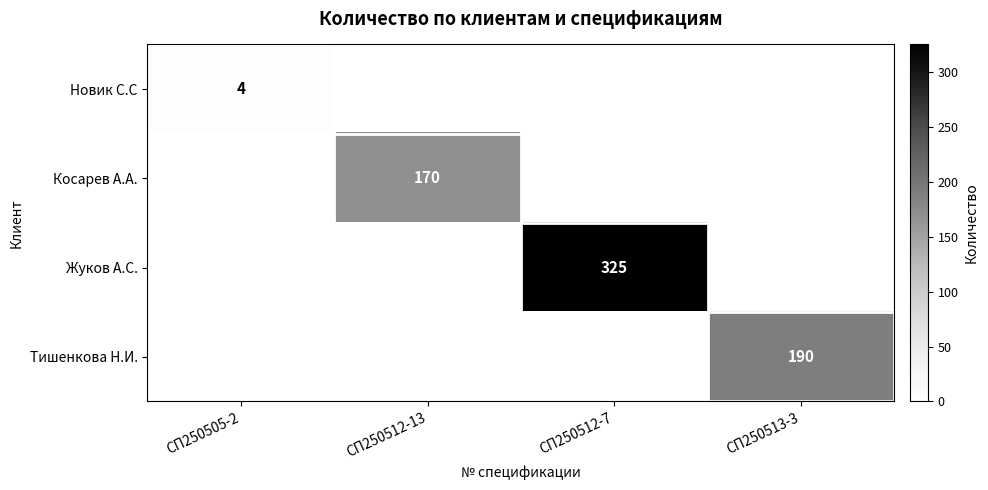

True or false: Тишенкова Н.И. has a value of 38 at СП250513-3.

False